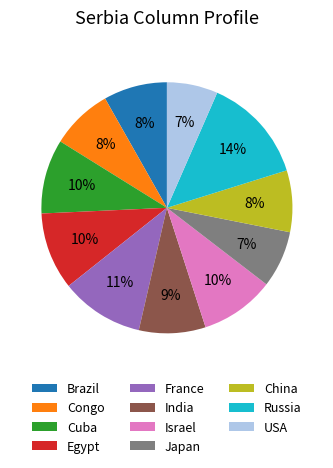

True or false: France accounts for 11% of the total.

True